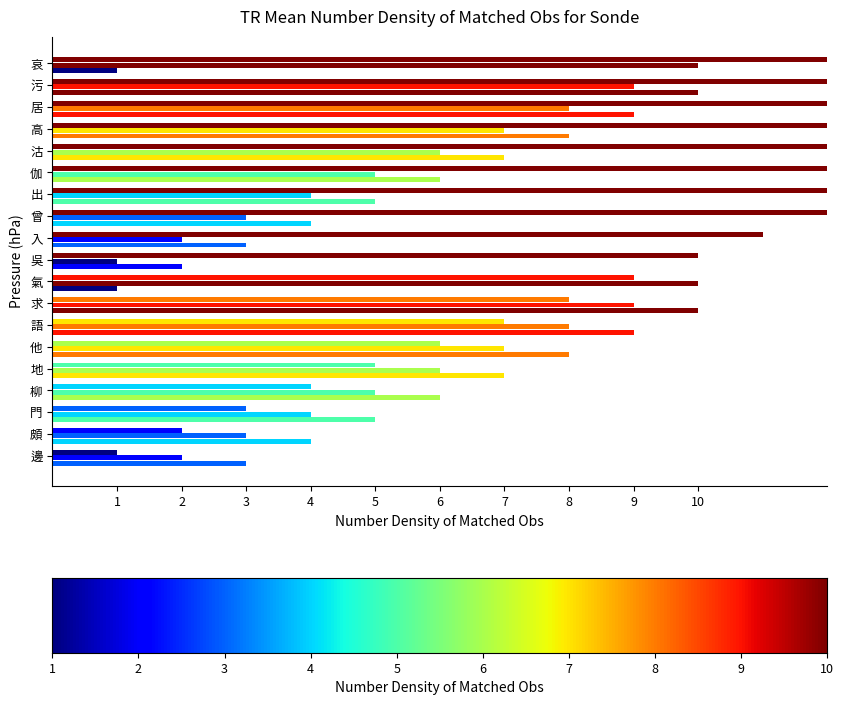

The col_28 series shows 8 at 高. True or false?

True